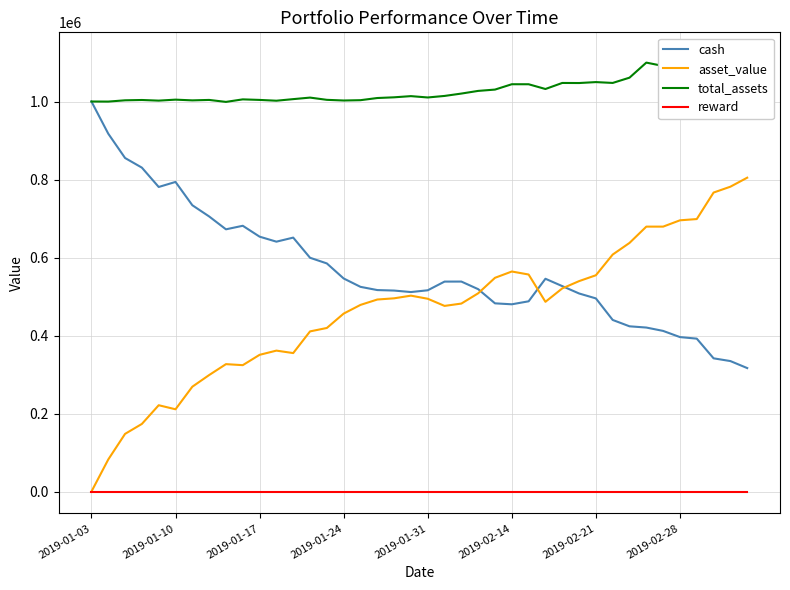

Which series has the largest range (max minus min)?

asset_value